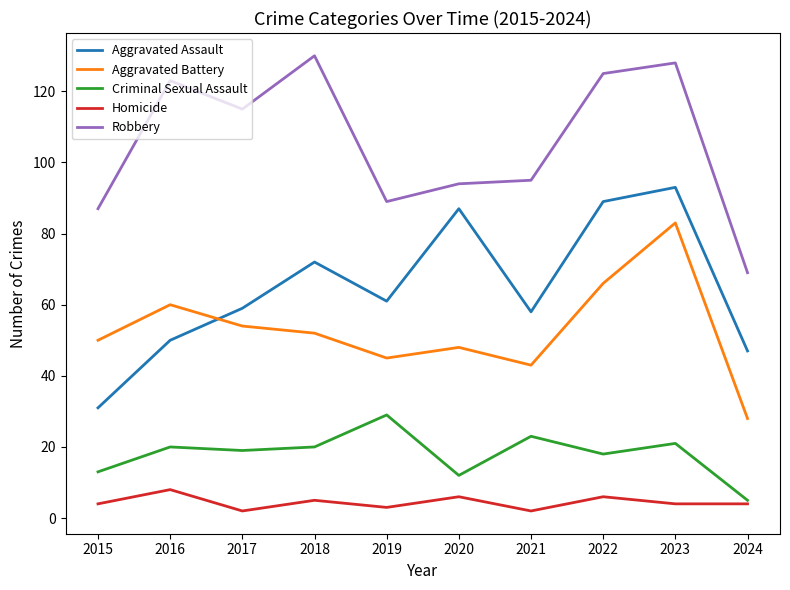

Reading left to right, transcribe all the data shown in this chart.

Aggravated Assault: 2015=31	2016=50	2017=59	2018=72	2019=61	2020=87	2021=58	2022=89	2023=93	2024=47
Aggravated Battery: 2015=50	2016=60	2017=54	2018=52	2019=45	2020=48	2021=43	2022=66	2023=83	2024=28
Criminal Sexual Assault: 2015=13	2016=20	2017=19	2018=20	2019=29	2020=12	2021=23	2022=18	2023=21	2024=5
Homicide: 2015=4	2016=8	2017=2	2018=5	2019=3	2020=6	2021=2	2022=6	2023=4	2024=4
Robbery: 2015=87	2016=123	2017=115	2018=130	2019=89	2020=94	2021=95	2022=125	2023=128	2024=69